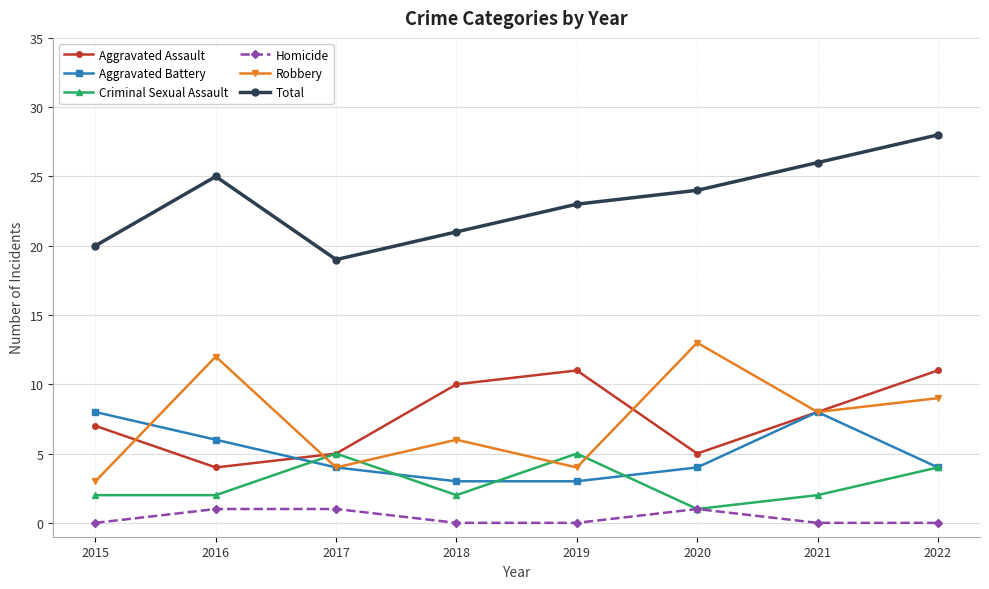

Reading left to right, extract all data points from this chart.

Aggravated Assault: 7	4	5	10	11	5	8	11
Aggravated Battery: 8	6	4	3	3	4	8	4
Criminal Sexual Assault: 2	2	5	2	5	1	2	4
Homicide: 0	1	1	0	0	1	0	0
Robbery: 3	12	4	6	4	13	8	9
Total: 20	25	19	21	23	24	26	28